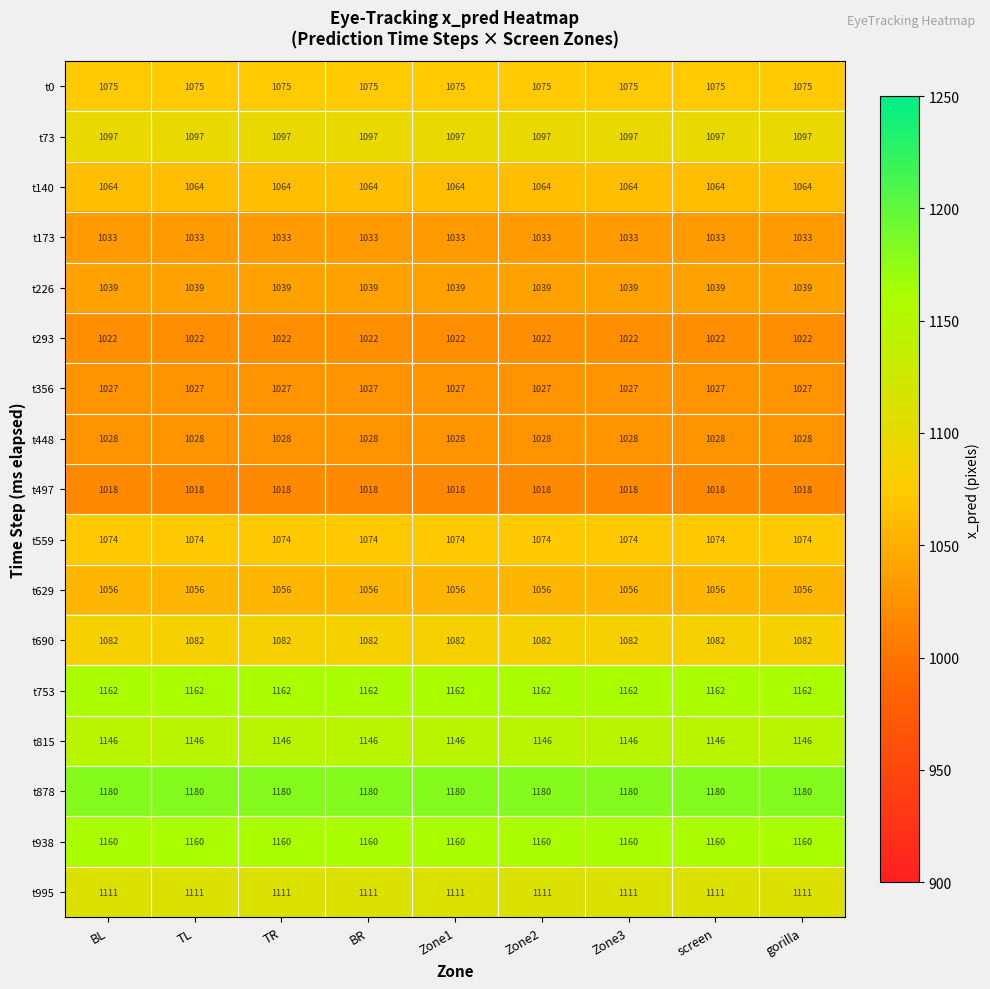

What is the difference between the highest and lowest values at TL?

162